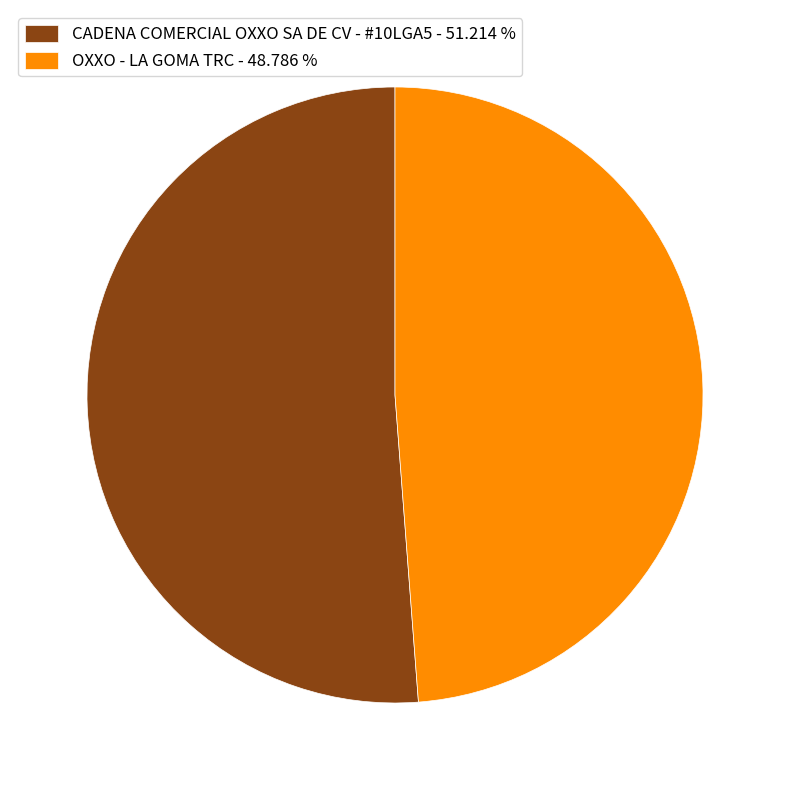

What is the majority slice?

CADENA COMERCIAL OXXO SA DE CV - #10LGA5